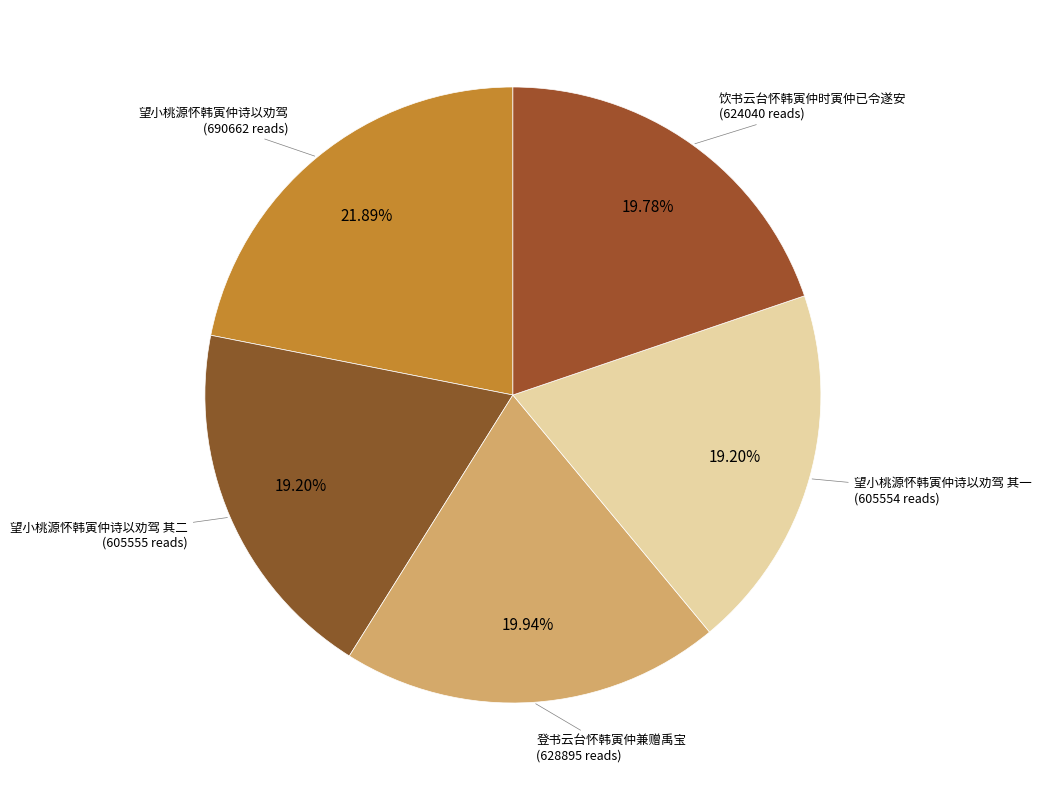

To the nearest percent, what is the difference between the largest and smallest slice percentages?

3%